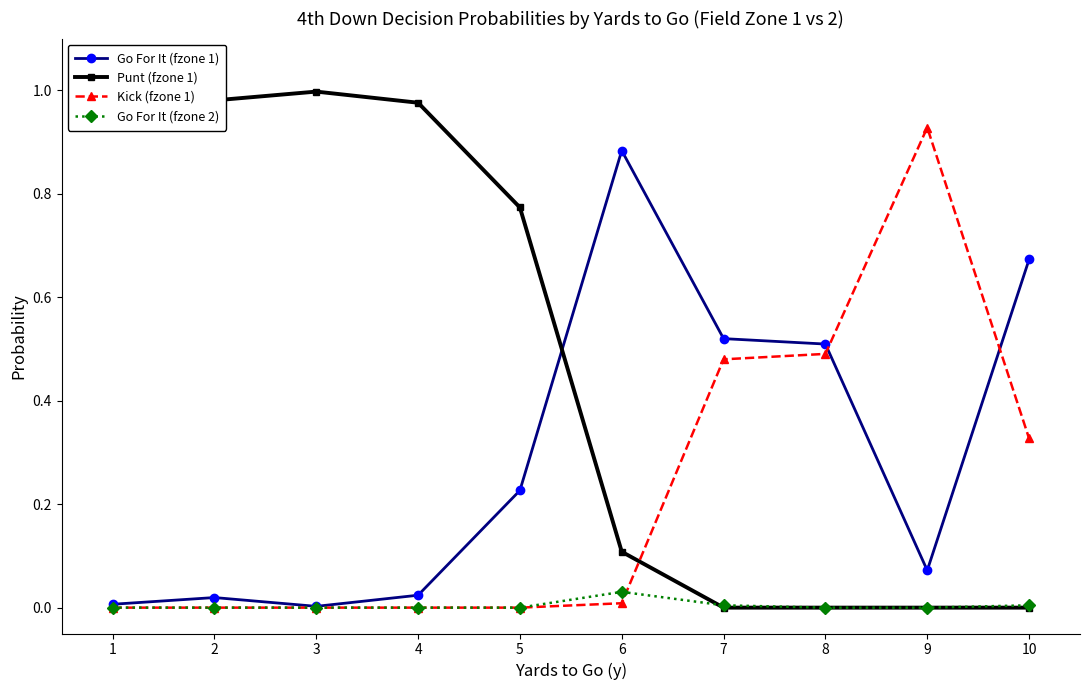

Count the number of data series in this chart.

4